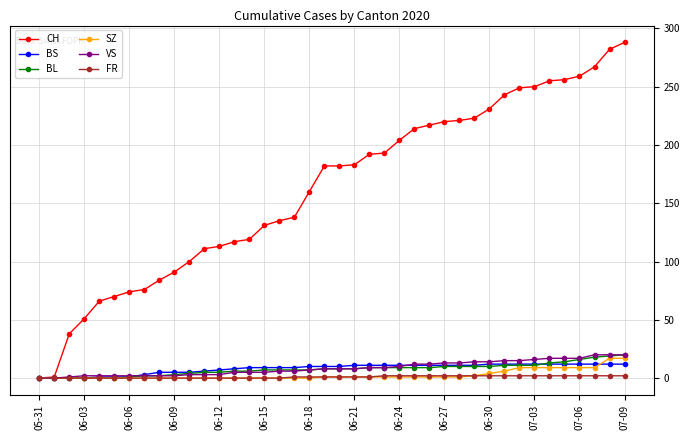

Does the chart have visible grid lines?

Yes